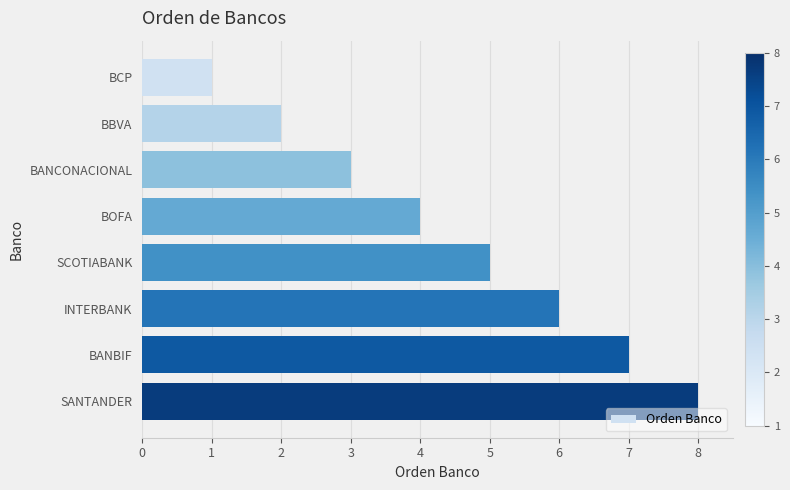

Which category has the highest value across all series?

SANTANDER